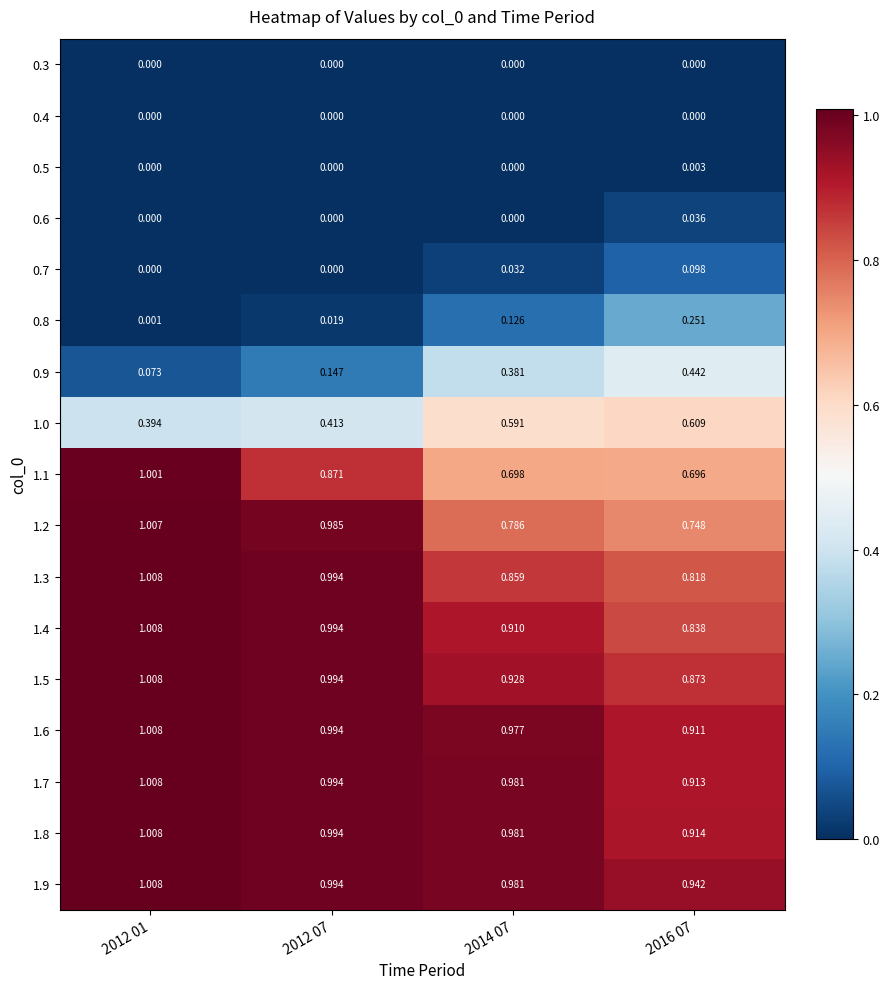

Is the value of 1.8 at 2012 07 greater than the value of 1.3 at 2016 07?

Yes